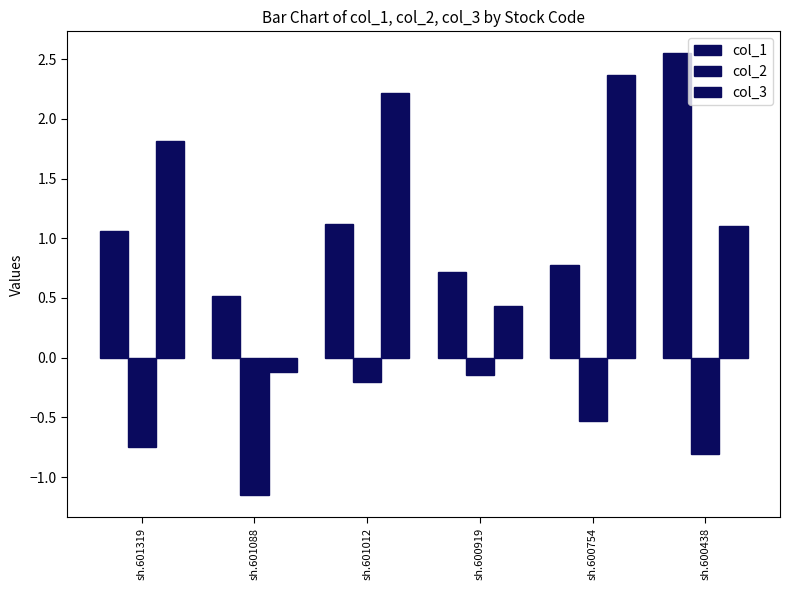

Which has a higher value, sh.601088 or sh.600438?

sh.600438